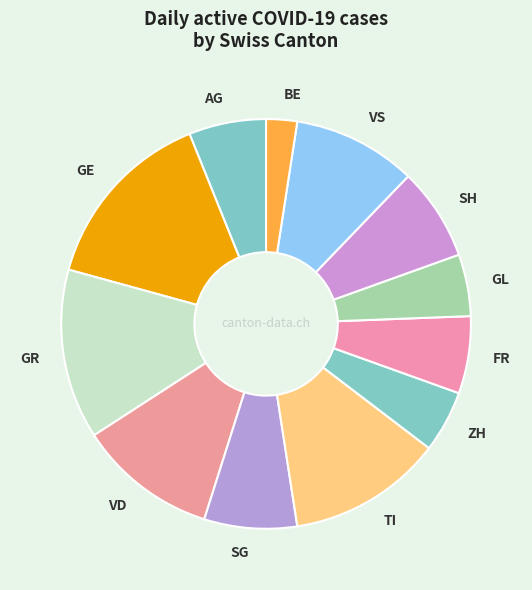

The AG slice represents 1% of the pie. True or false?

False